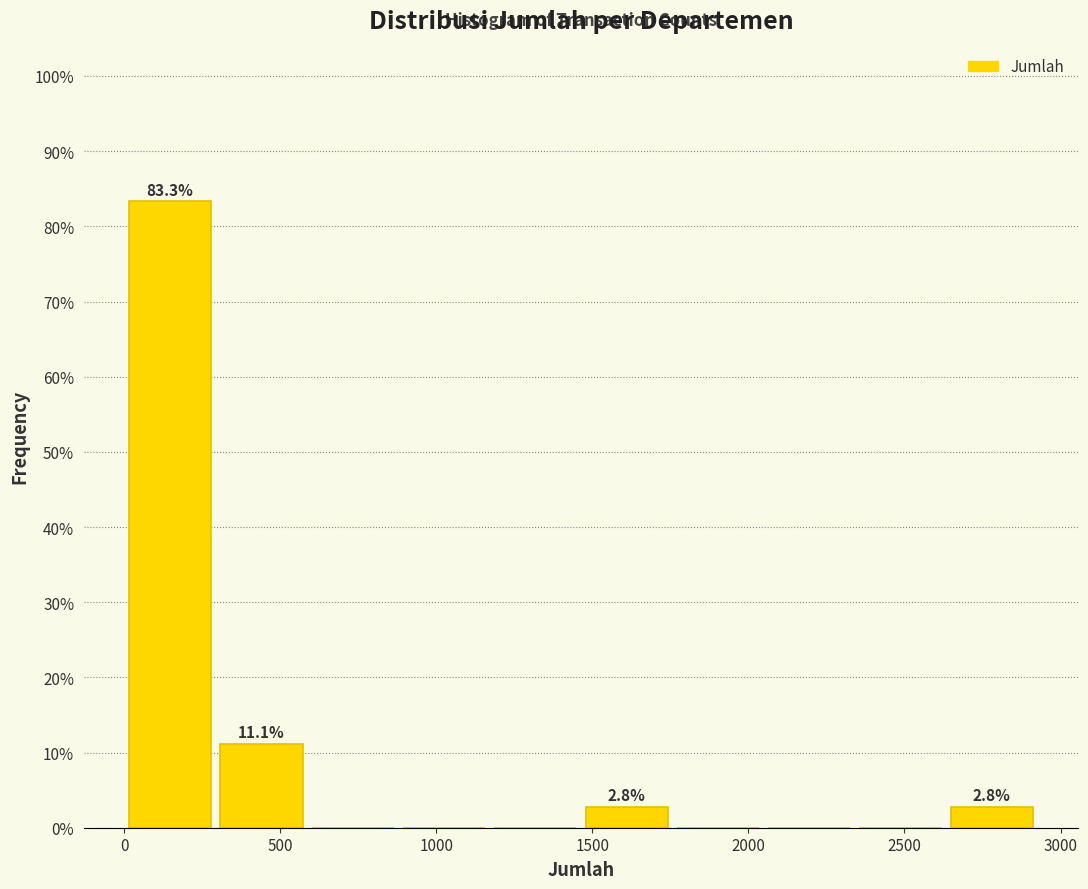

Which range on the x-axis has the tallest bar?

0 to 300